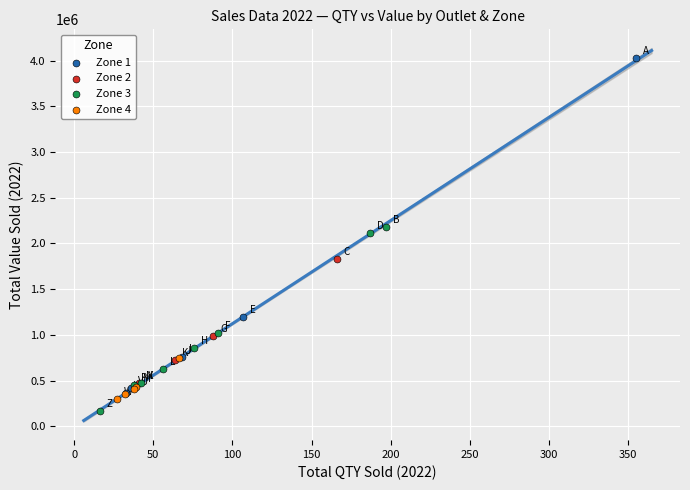

Which series contains the lowest Y value?

Zone 3